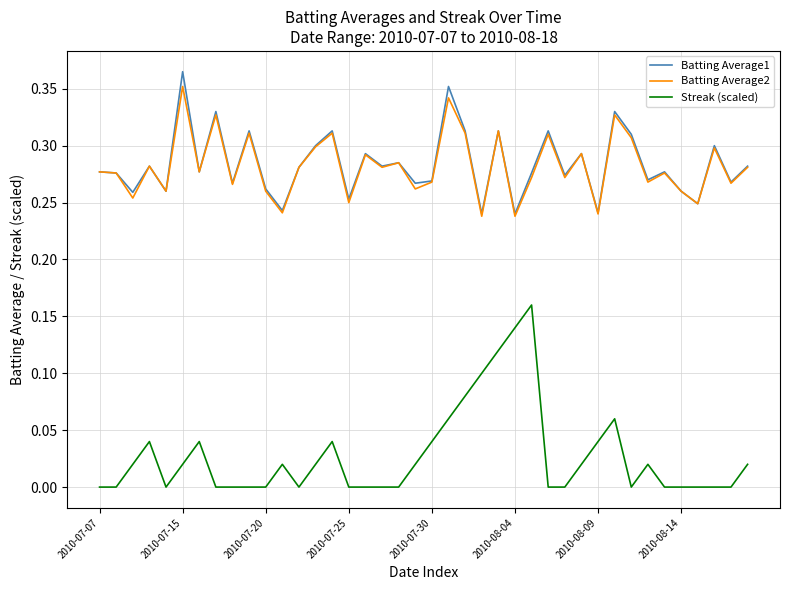

Is this an area chart (filled region under the line)?

No